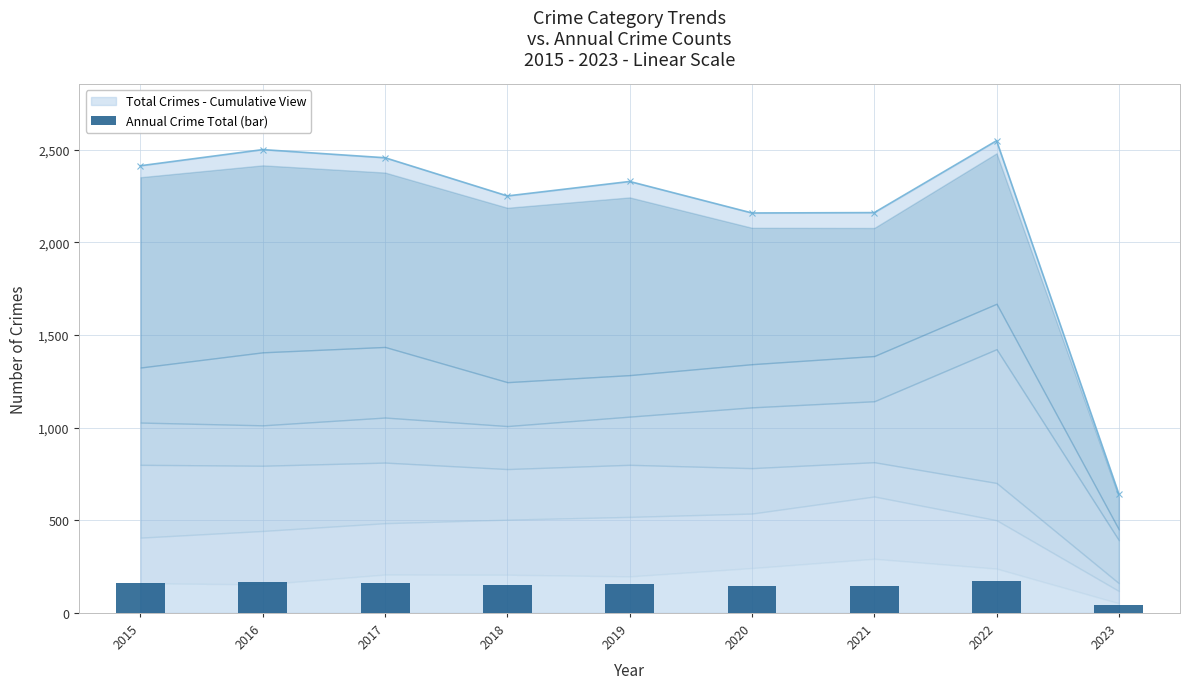

At which label is the value closest to 106?

2020